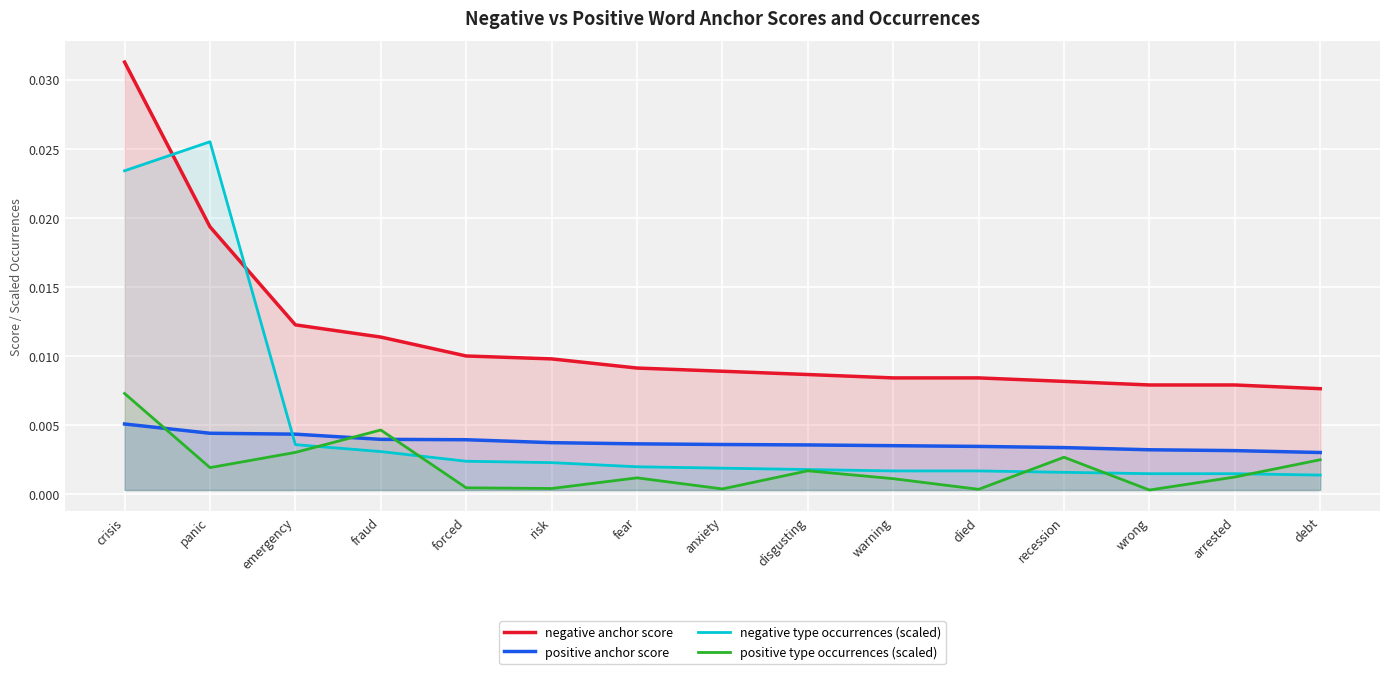

Where do positive anchor score and negative type occurrences (scaled) first cross each other?

panic and emergency